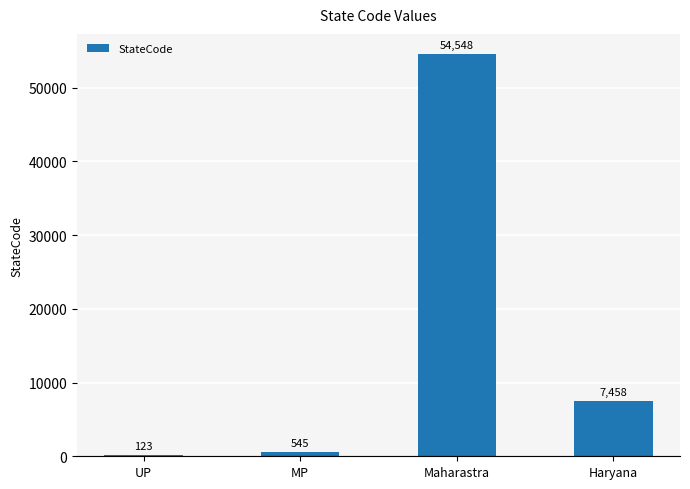

What is the sum of the values at MP and Maharastra?

55093